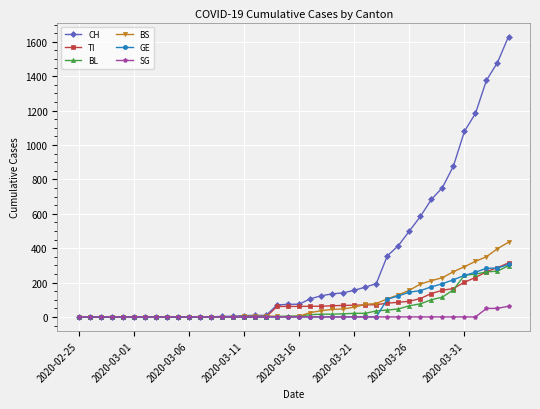

How many lines are shown in the chart?

6